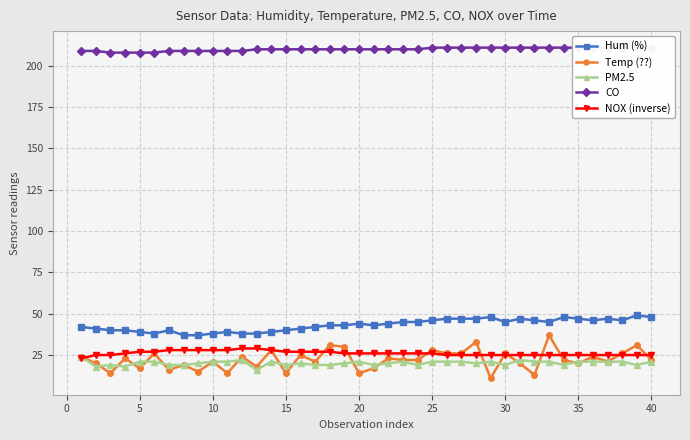

What is the difference between the highest and lowest values at 15?

191